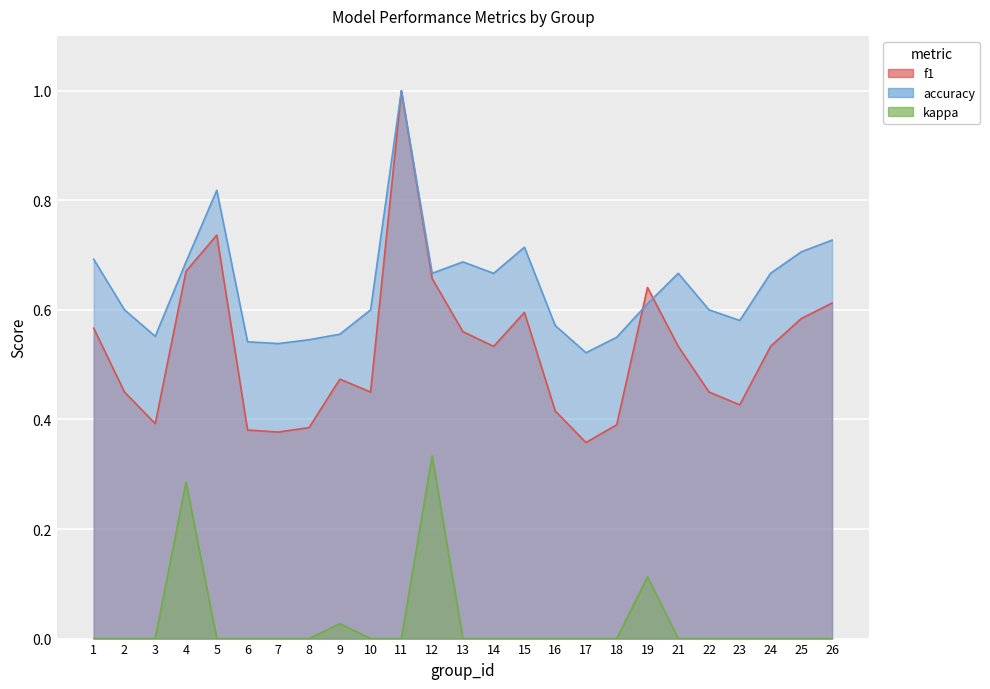

Reading right to left, list all the values displayed in this chart.

f1: 26=0.6	25=0.6	24=0.5	23=0.4	22=0.5	21=0.5	19=0.6	18=0.4	17=0.4	16=0.4	15=0.6	14=0.5	13=0.6	12=0.7	11=1.0	10=0.5	9=0.5	8=0.4	7=0.4	6=0.4	5=0.7	4=0.7	3=0.4	2=0.5	1=0.6
accuracy: 26=0.7	25=0.7	24=0.7	23=0.6	22=0.6	21=0.7	19=0.6	18=0.6	17=0.5	16=0.6	15=0.7	14=0.7	13=0.7	12=0.7	11=1.0	10=0.6	9=0.6	8=0.5	7=0.5	6=0.5	5=0.8	4=0.7	3=0.6	2=0.6	1=0.7
kappa: 26=0.0	25=0.0	24=0.0	23=0.0	22=0.0	21=0.0	19=0.1	18=0.0	17=0.0	16=0.0	15=0.0	14=0.0	13=0.0	12=0.3	11=0.0	10=0.0	9=0.0	8=0.0	7=0.0	6=0.0	5=0.0	4=0.3	3=0.0	2=0.0	1=0.0